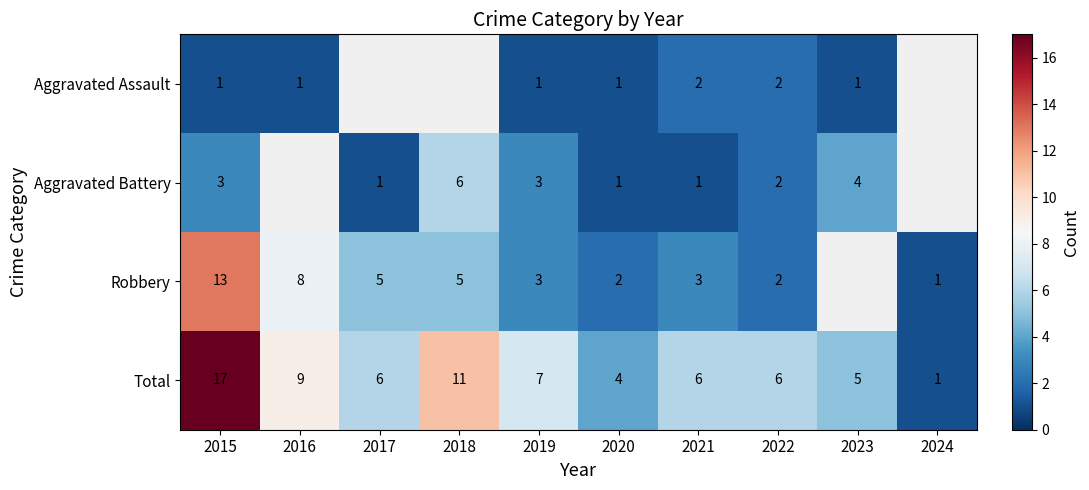

True or false: Aggravated Battery has a value of 6 at 2018.

True